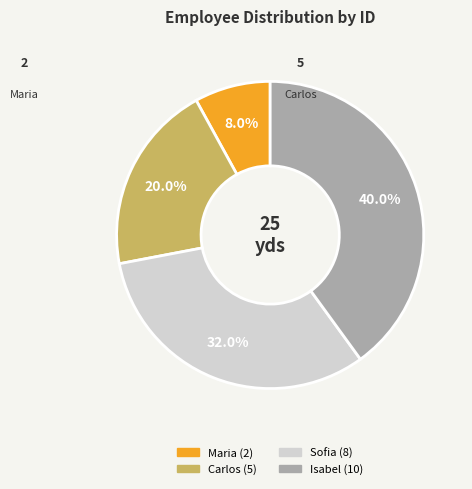

To the nearest percent, what is the average slice percentage?

25%